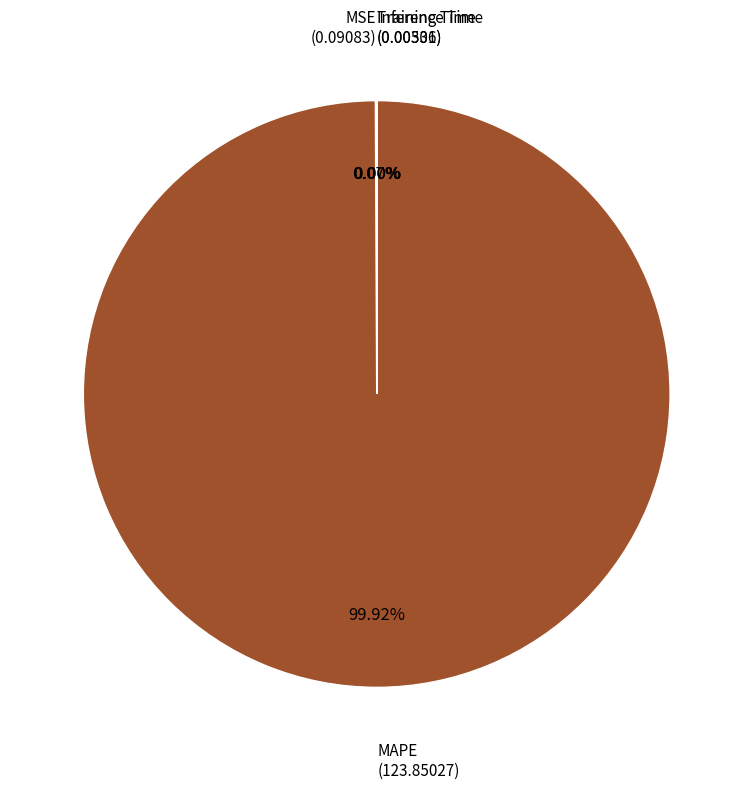

Which category has the biggest portion of the pie?

MAPE